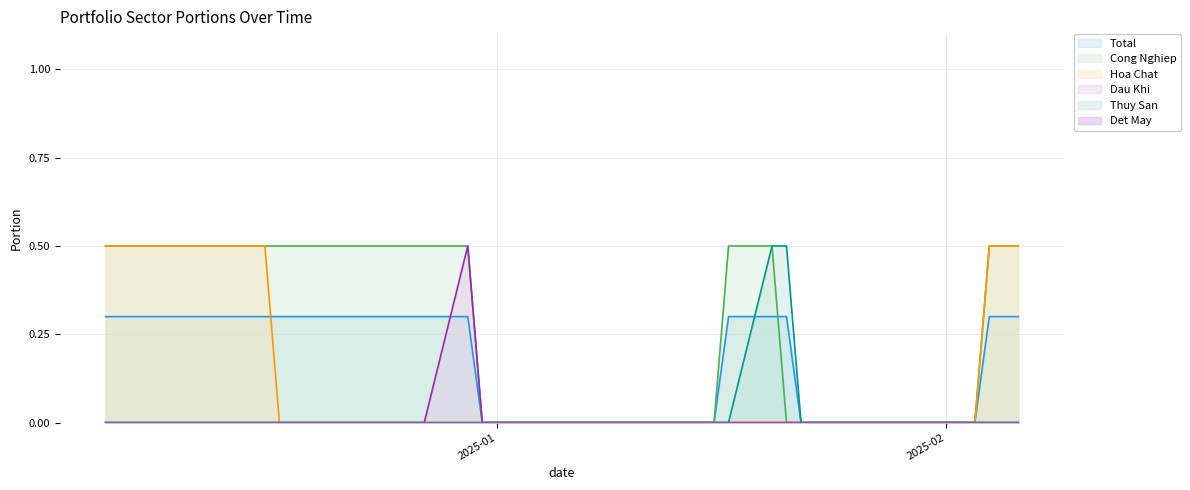

Which series ends up on top after the final intersection of hoa_chat_portion and total_portion?

total_portion